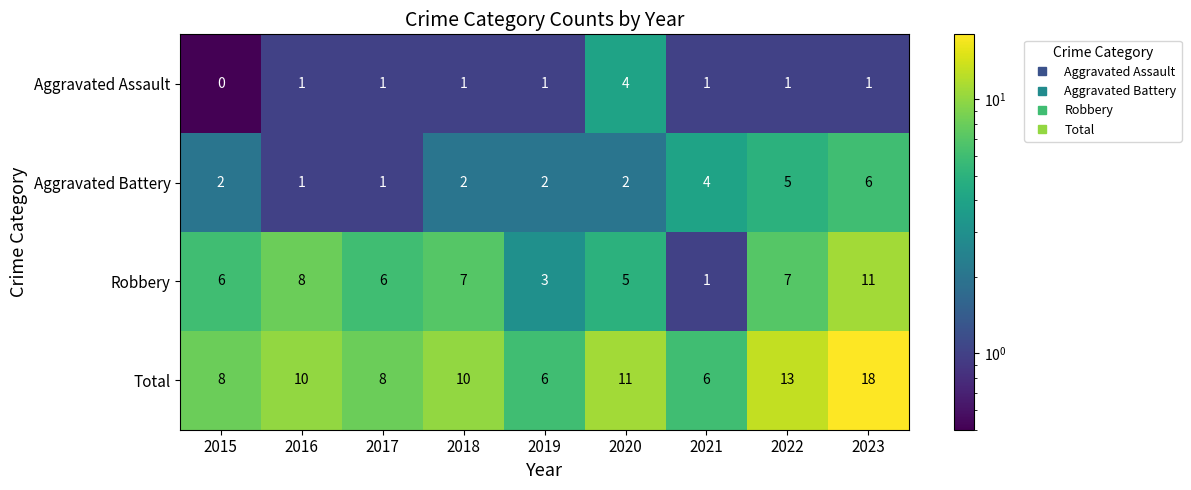

What value does the Total series have at 2022, to the nearest 10?

10